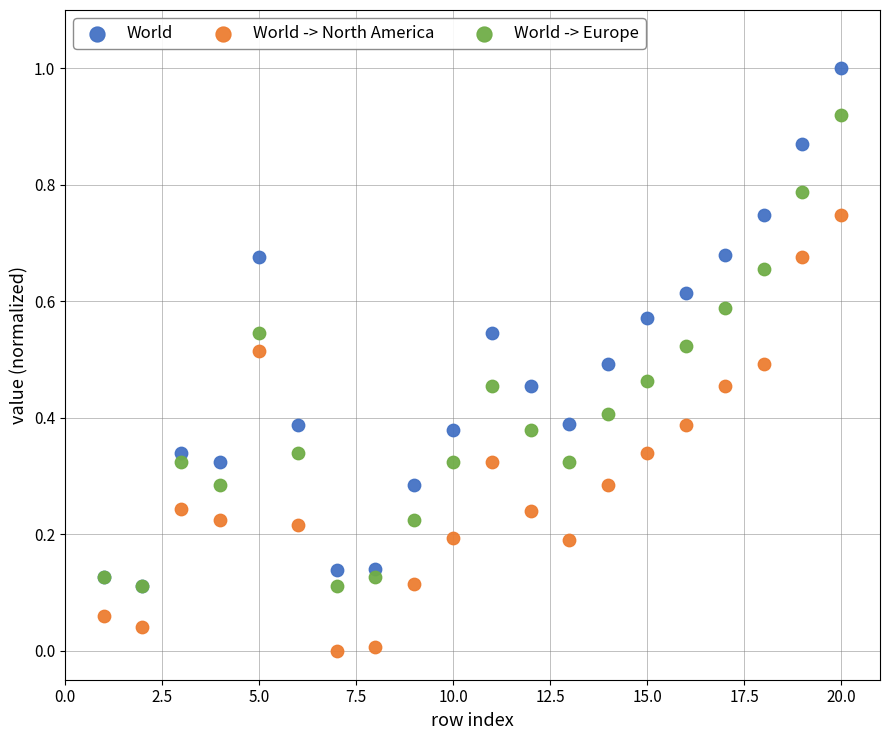

What are all the series names shown in the legend?

World, World -> North America, World -> Europe